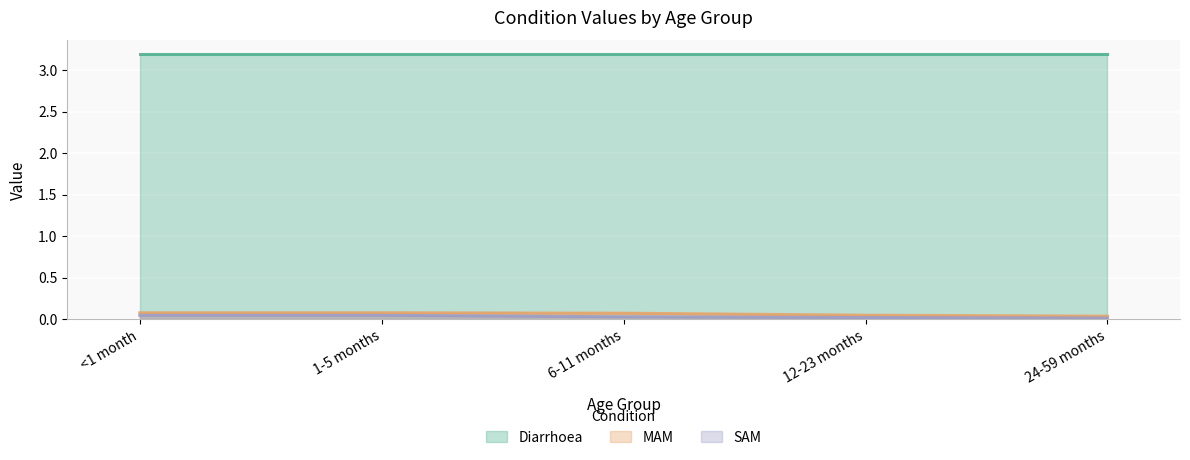

The value of SAM at 6-11 months is 0.0. True or false?

True